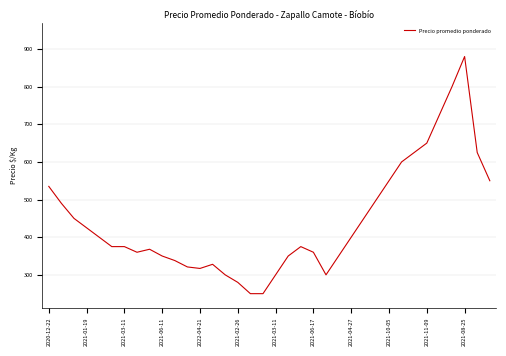

What is the maximum value shown in the chart?

880